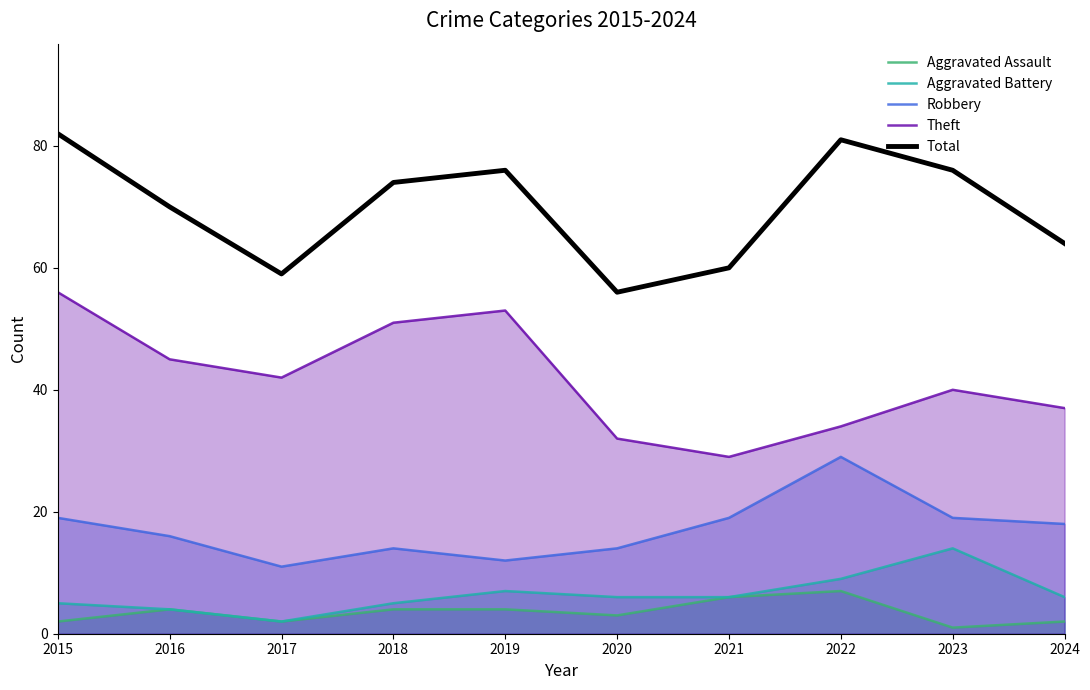

What is the minimum value shown in the chart?

1